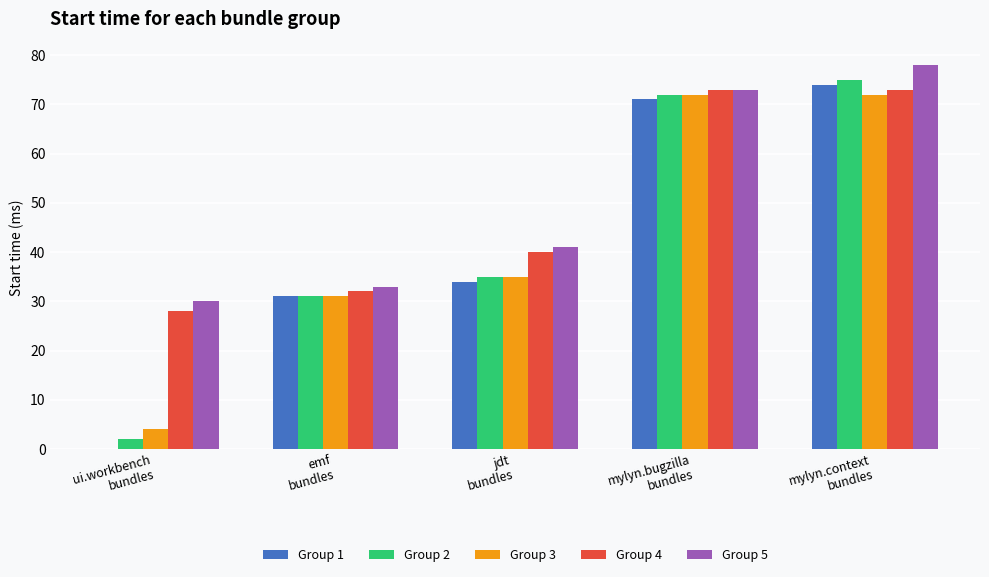

Are the bars grouped side by side (vs. stacked)?

Yes